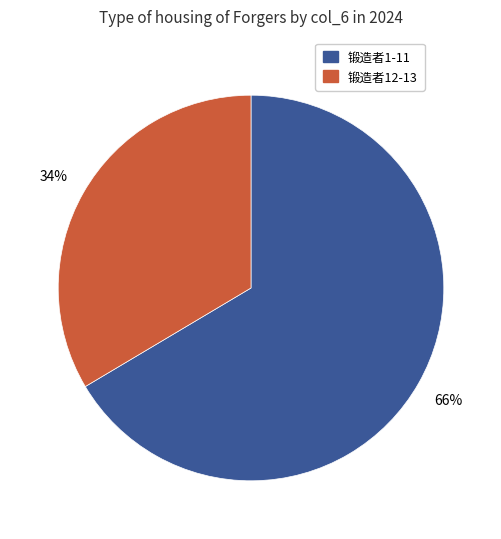

To the nearest percent, what is the average slice percentage?

50%